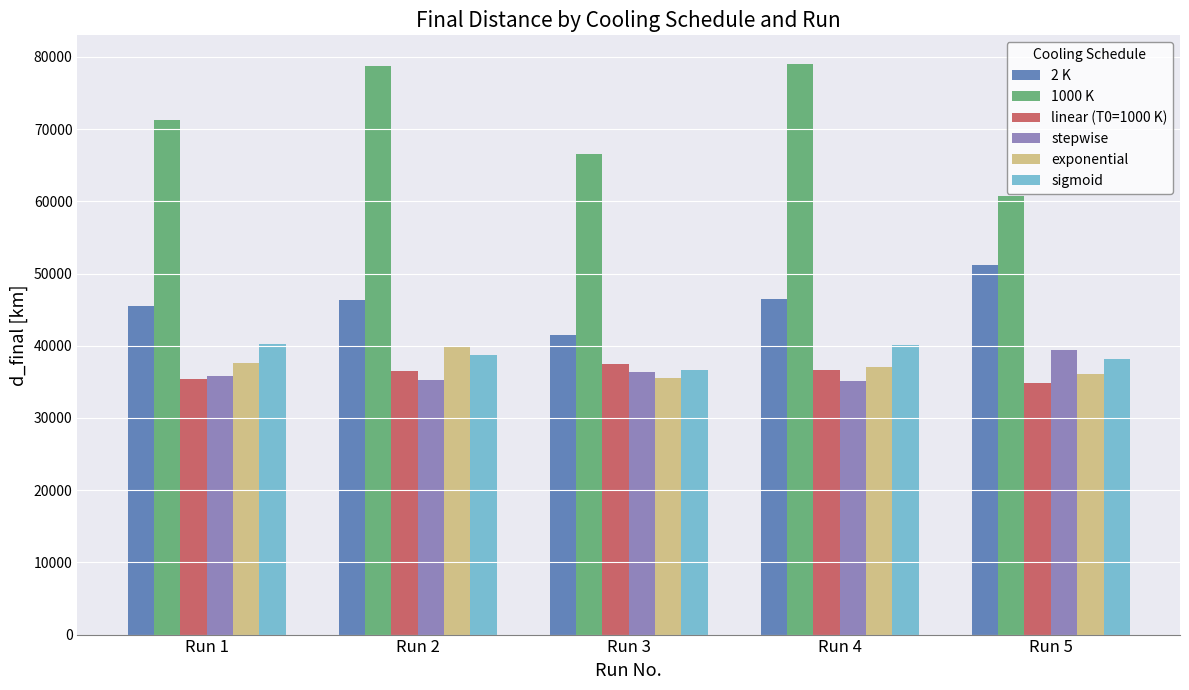

What is the value of the exponential bar at the 5th from the left?

36125.9